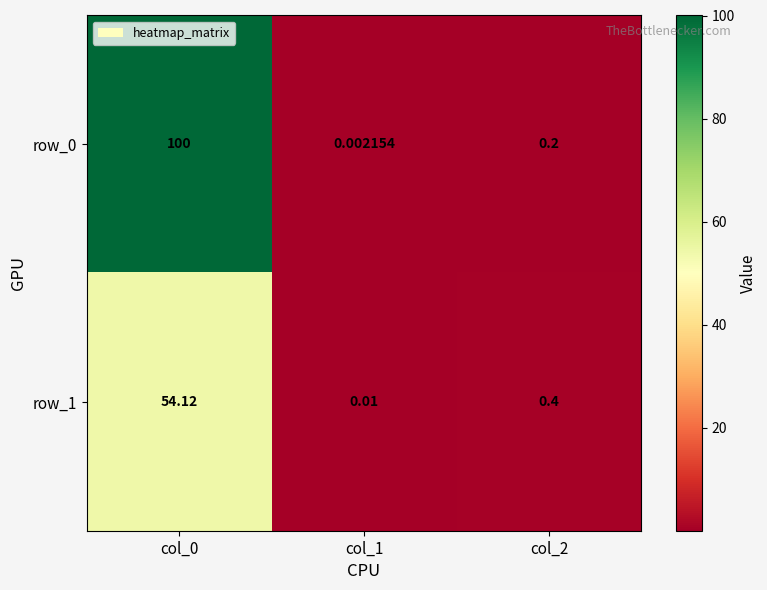

Is the value of row_0 at col_0 greater than the value of row_1 at col_0?

Yes